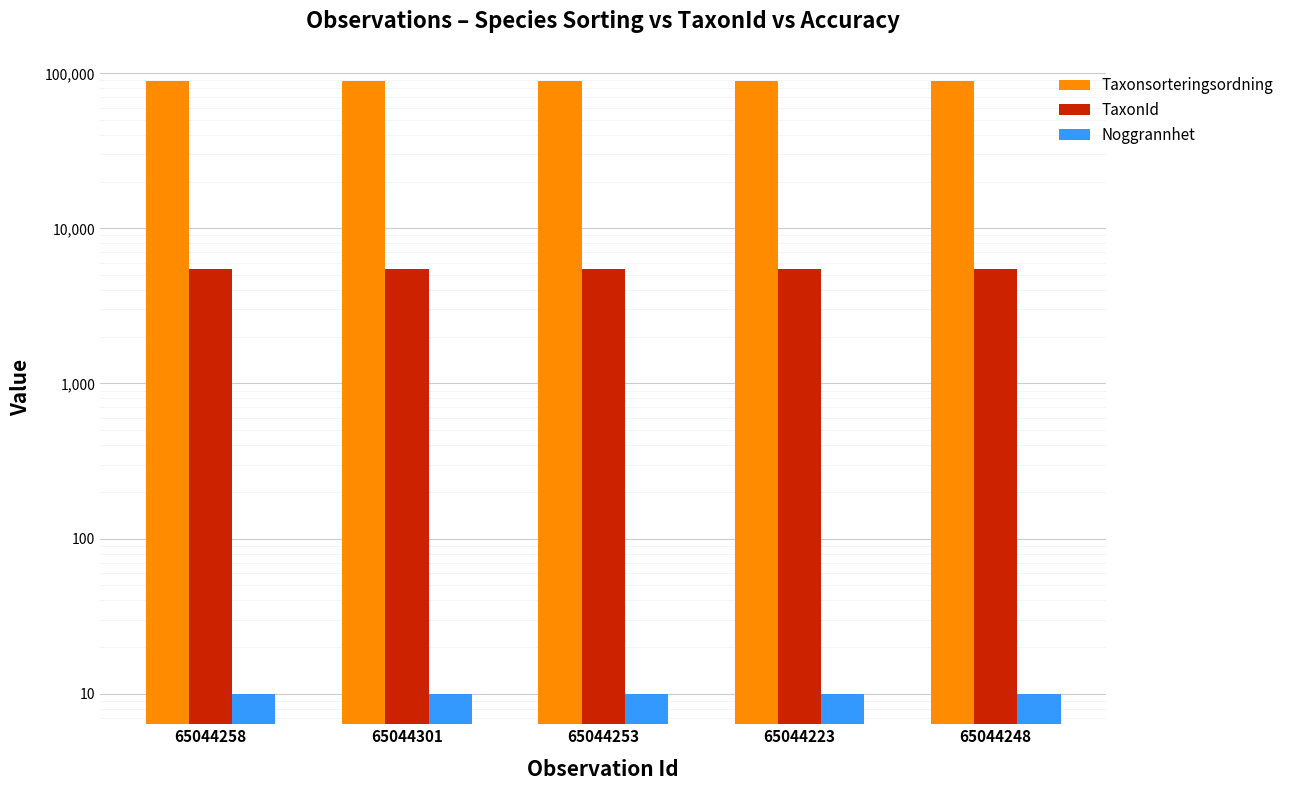

Reading left to right, list all the values displayed in this chart.

Taxonsorteringsordning: 65044258=89410	65044301=89356	65044253=89410	65044223=89410	65044248=89410
TaxonId: 65044258=5432	65044301=5447	65044253=5432	65044223=5432	65044248=5432
Noggrannhet: 65044258=10	65044301=10	65044253=10	65044223=10	65044248=10